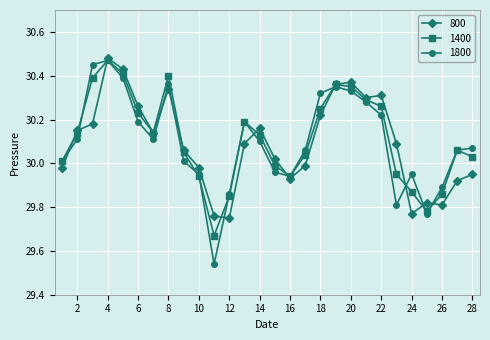

True or false: 800 has more than 0 points higher than both neighbors.

True